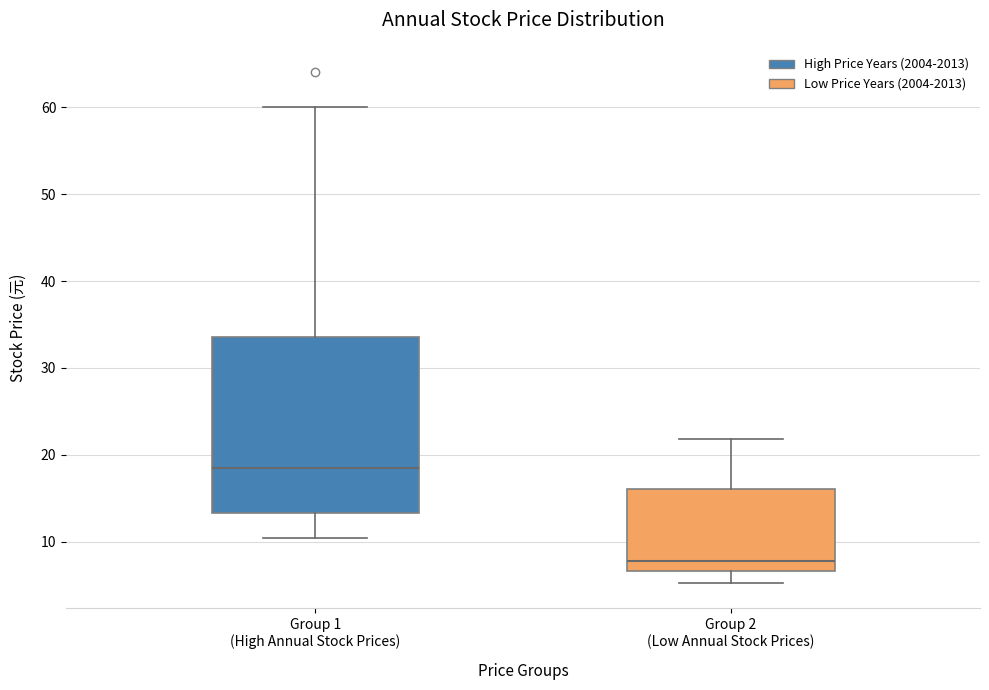

Which box's median line is the lowest?

Group 2 (Low Annual Stock Prices)